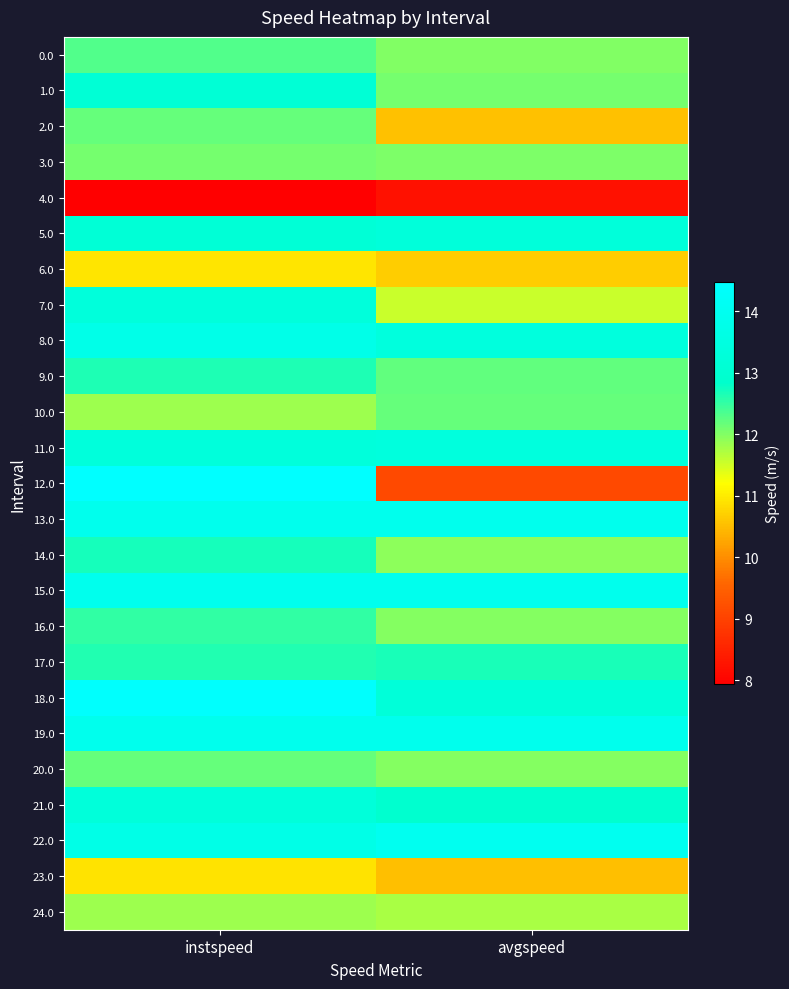

At avgspeed, list the series in order from largest to smallest.

22.0, 13.0, 15.0, 19.0, 8.0, 11.0, 5.0, 18.0, 21.0, 17.0, 9.0, 10.0, 1.0, 3.0, 0.0, 16.0, 20.0, 14.0, 24.0, 7.0, 6.0, 2.0, 23.0, 12.0, 4.0